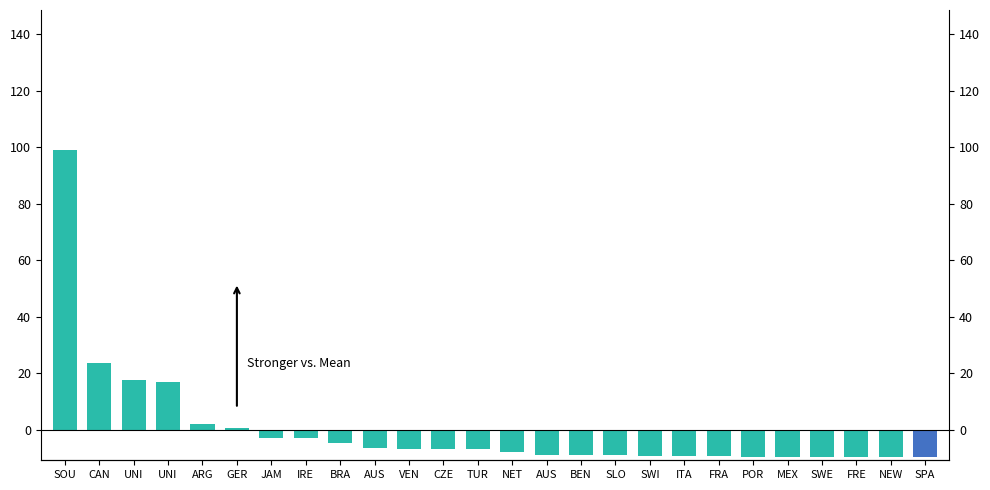

What is the label of the 26th bar from the left?

SPA